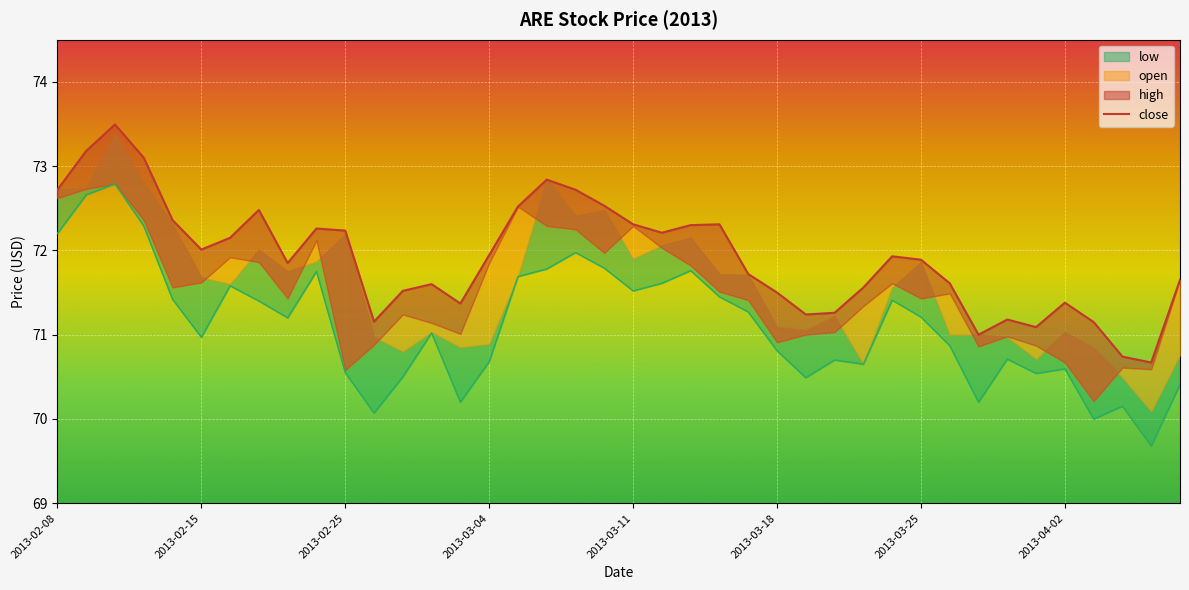

True or false: high has a value of 72.7 at 2013-02-08.

True